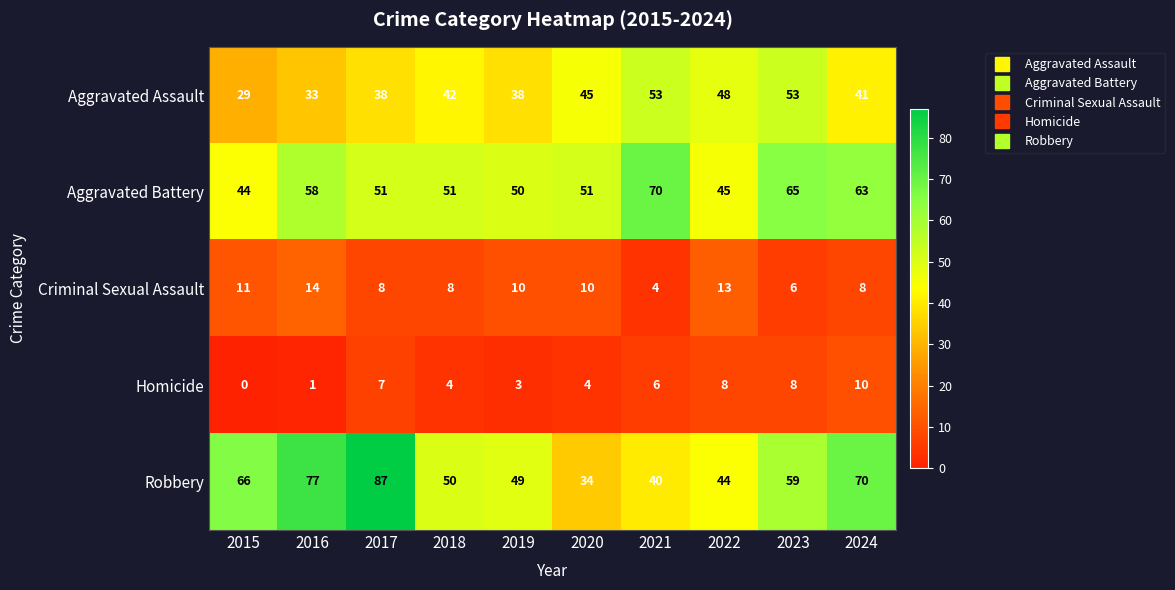

The value of Homicide at 2021 is 10. True or false?

False